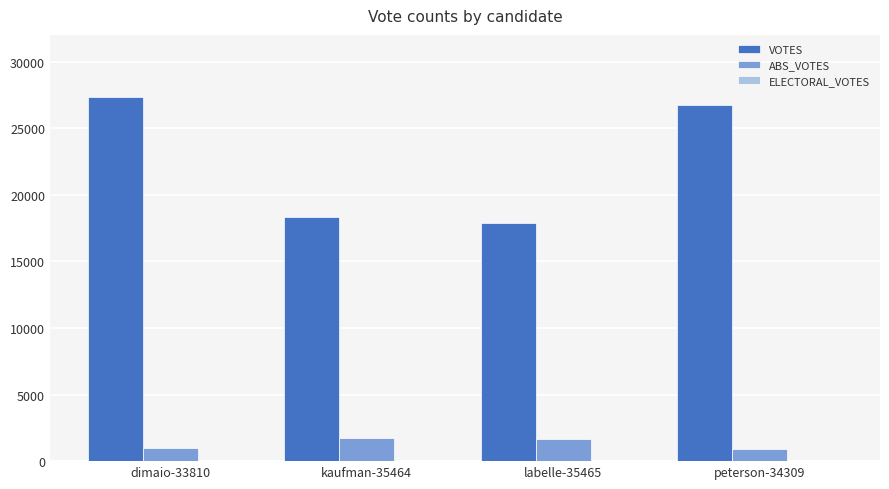

Which series changed the most between dimaio-33810 and kaufman-35464?

VOTES